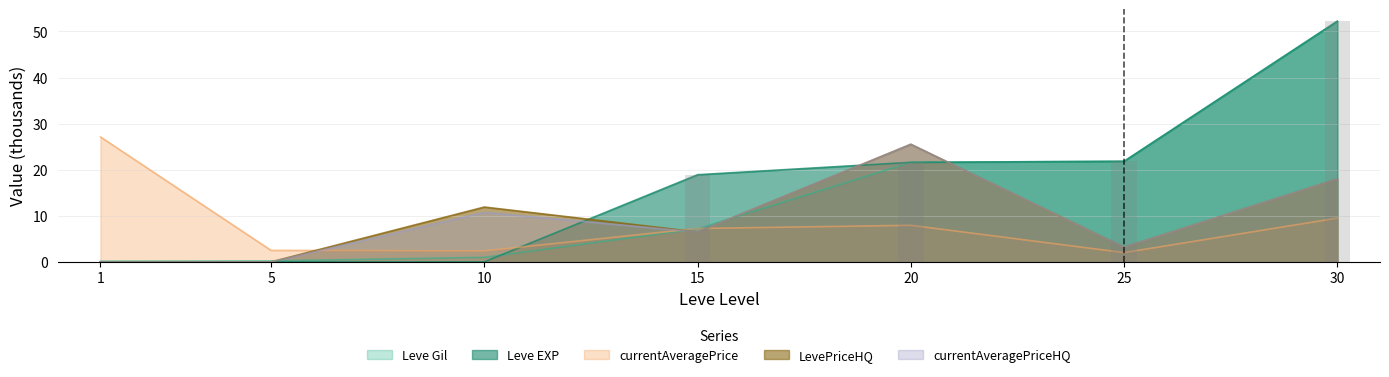

The value of currentAveragePriceHQ at 25 is 2.1. True or false?

False